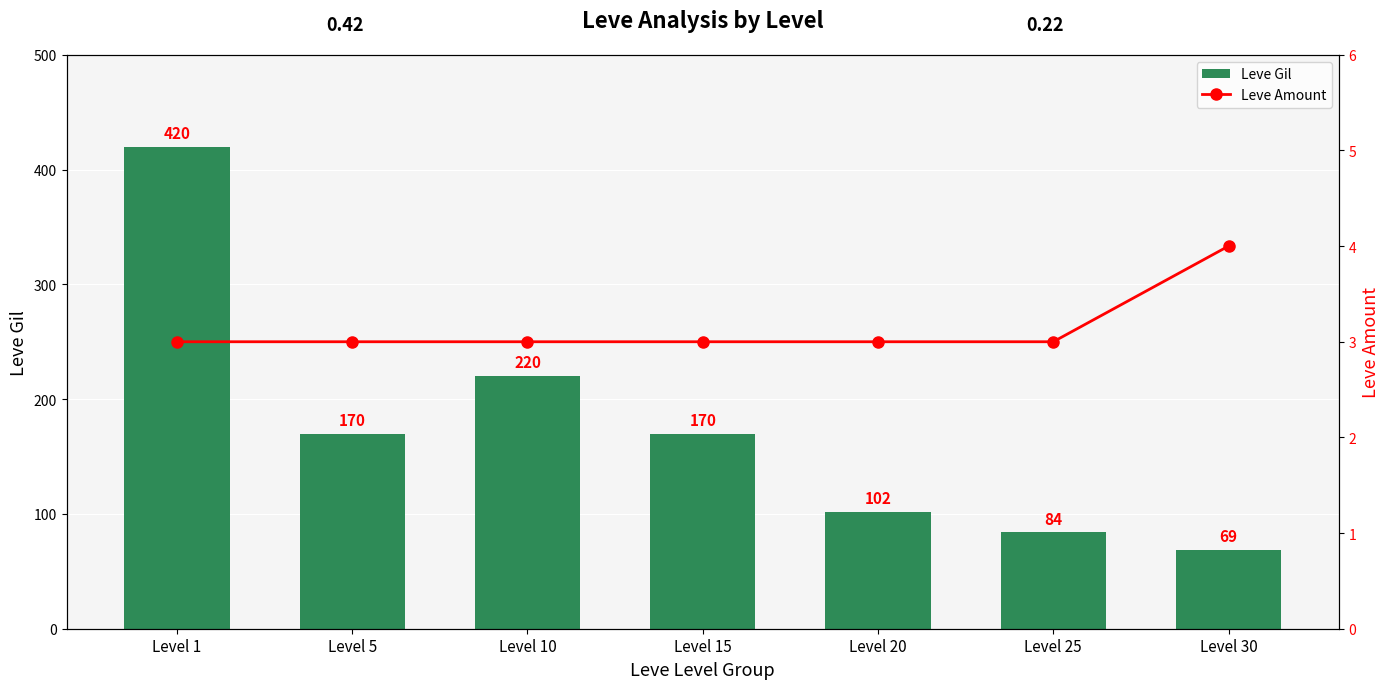

Does the chart contain stacked bars?

No